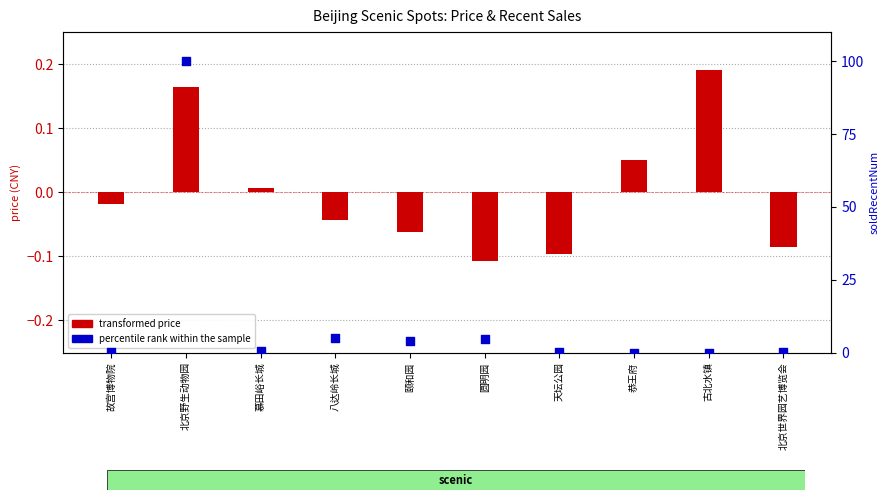

Which series has the largest total across all categories?

percentile rank within sample